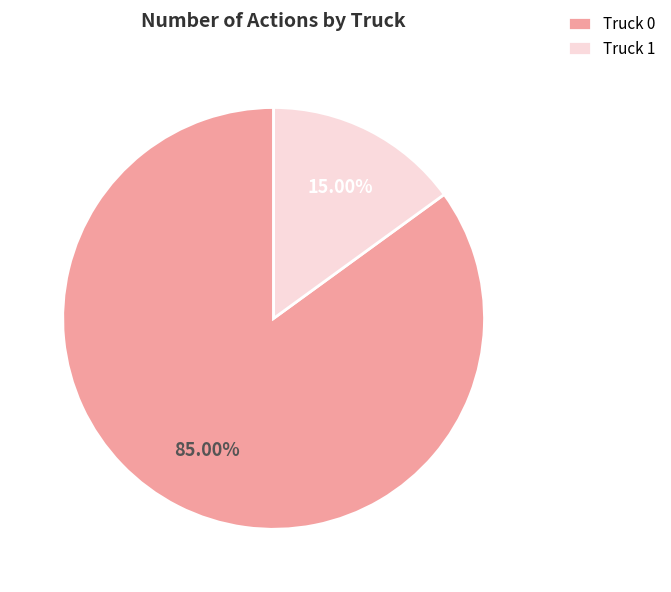

What percentage is NOT represented by Truck 1?

85.0%